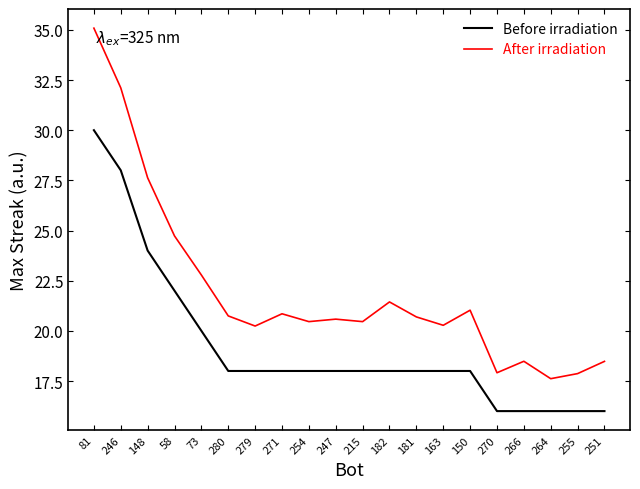

Between 255 and 251, which series saw the biggest shift?

After irradiation